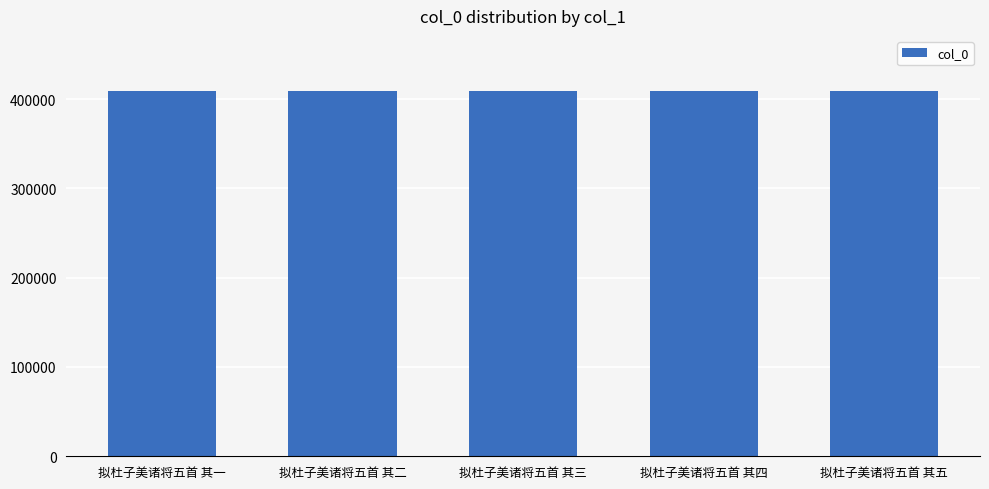

What is the sum of the values at 拟杜子美诸将五首 其三 and 拟杜子美诸将五首 其二?

818873